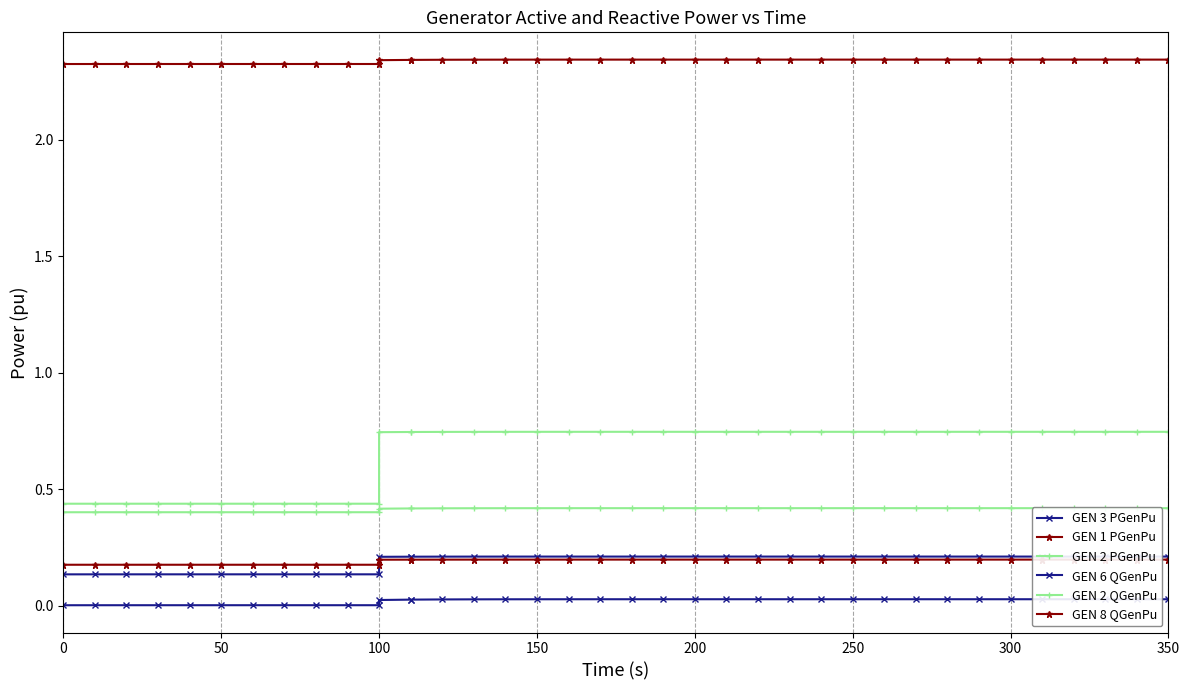

What is the sum of all GEN 1 PGenPu values?

88.9